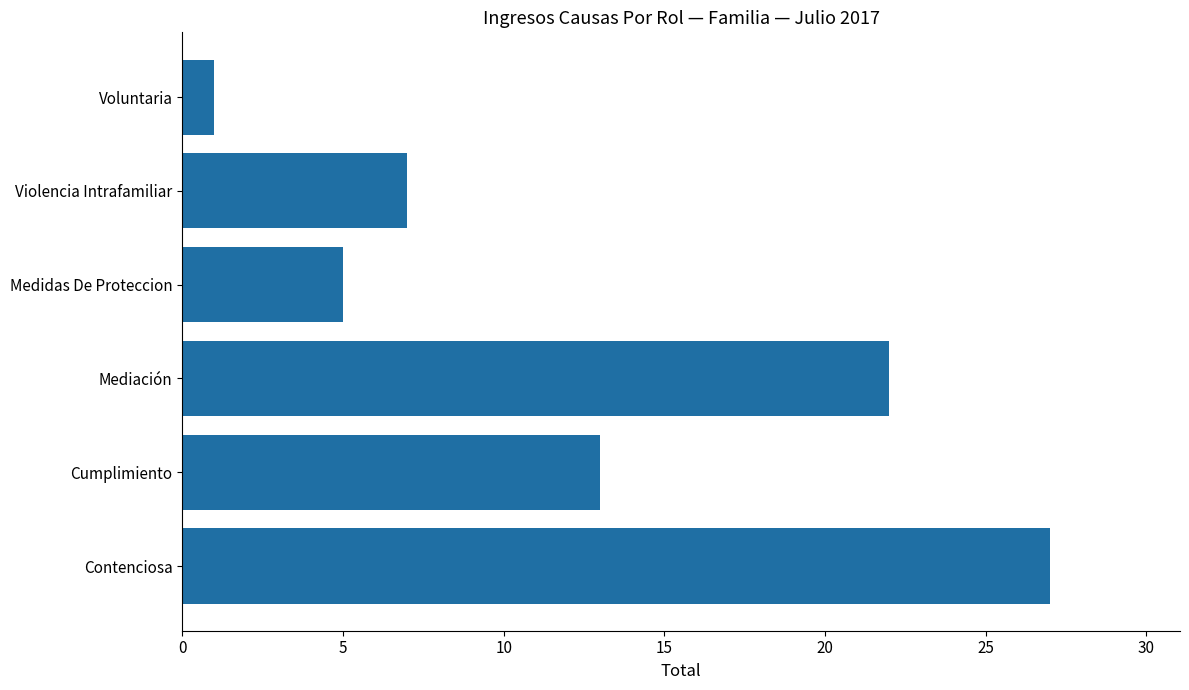

What is the ratio of the value at Violencia Intrafamiliar to the value at Mediación?

0.3